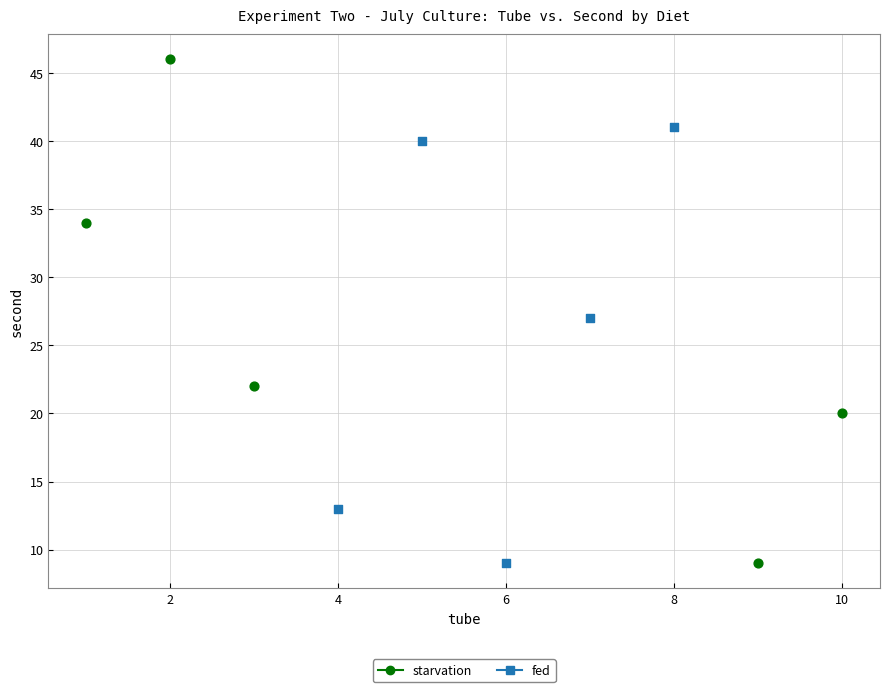

Which series has the widest spread of Y values?

starvation